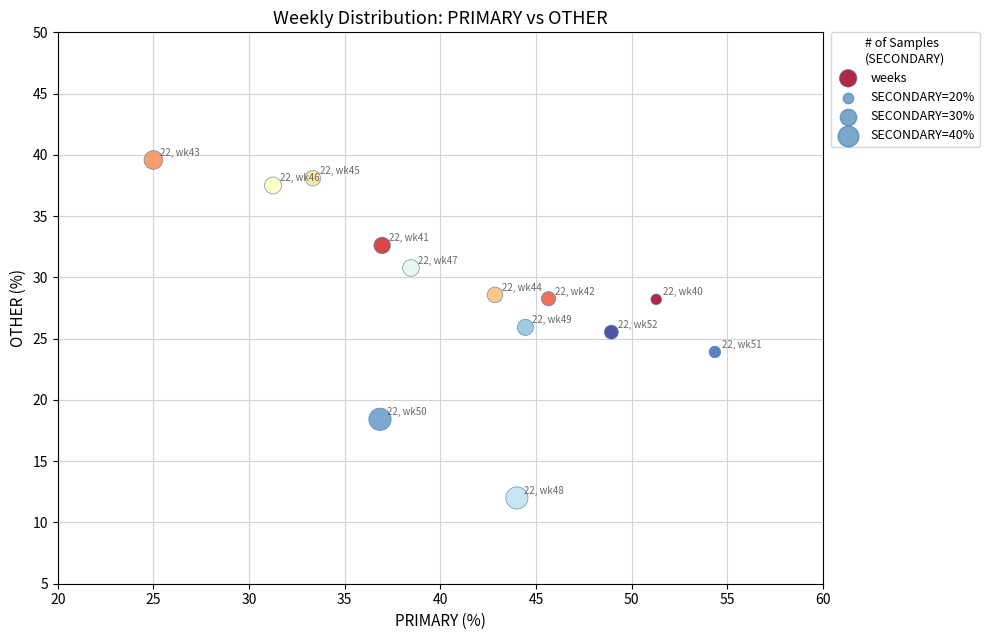

What is the range of X values (max minus min)?

29.3